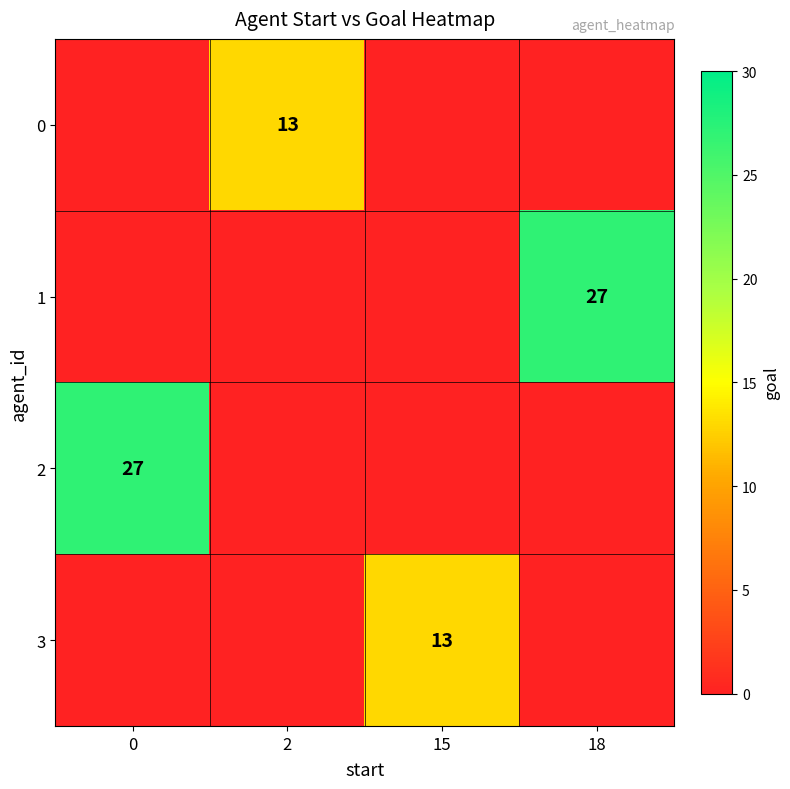

What is the difference between the highest and lowest values at 18?

27